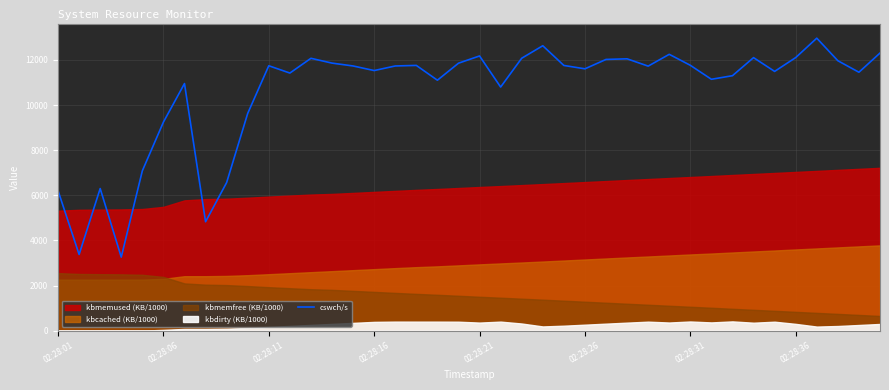

The value at 18 is 16497. True or false?

False